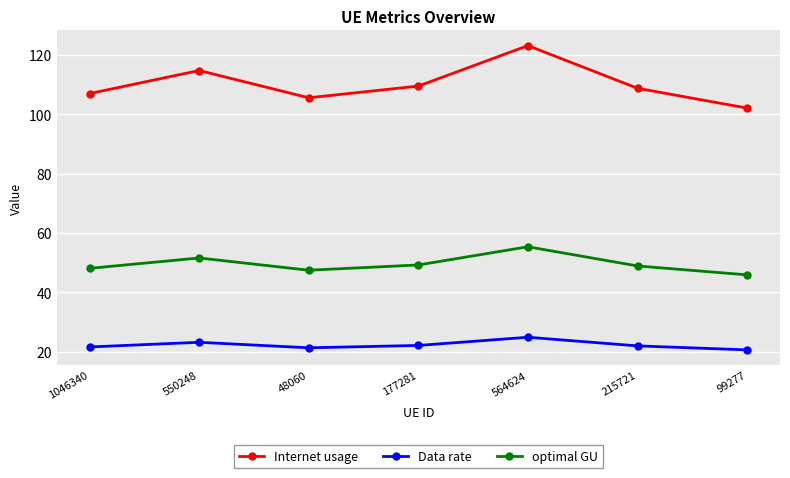

Read the Data rate value at 215721.

22.0